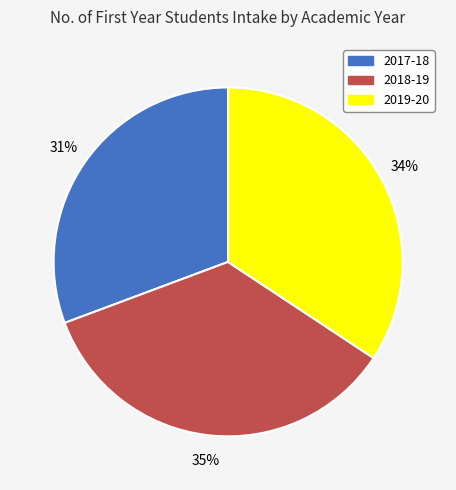

Rank the categories by value from lowest to highest.

2017-18, 2019-20, 2018-19